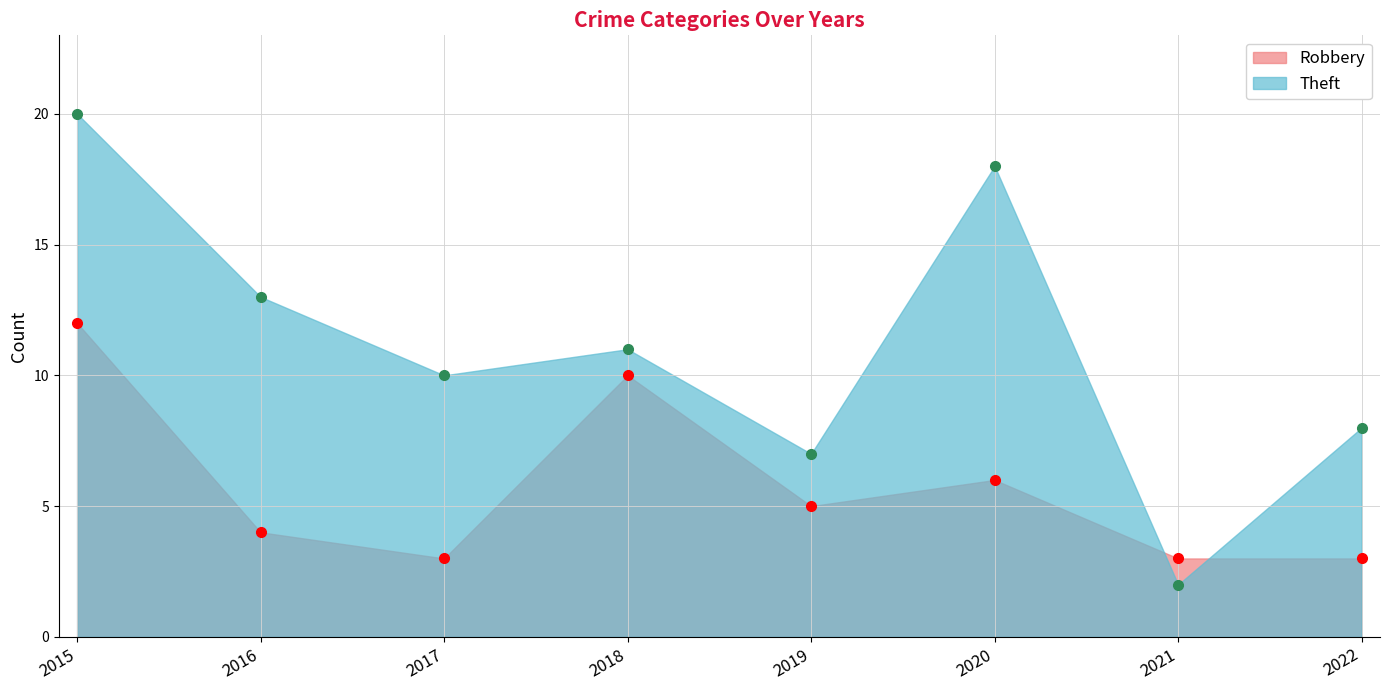

True or false: Theft has a value of 10 at 2020.

False